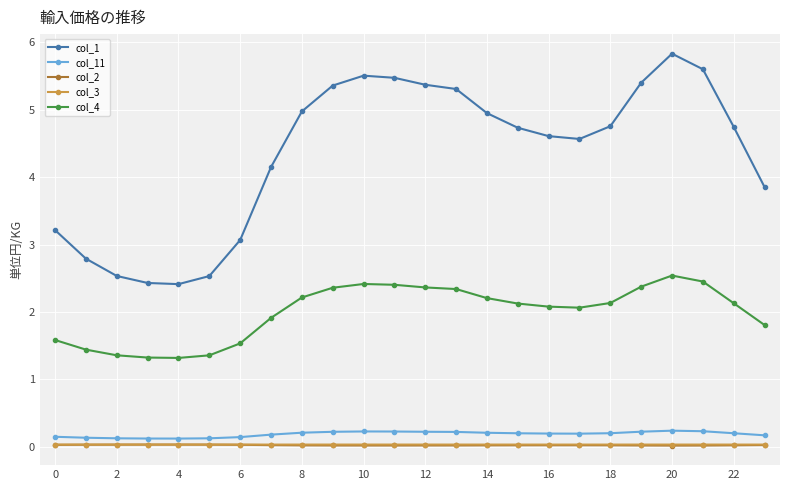

Which series has the largest total across all categories?

col_1